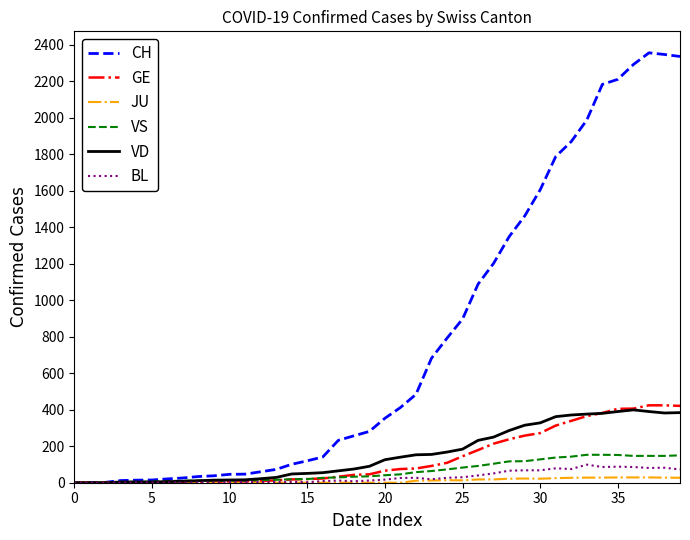

What is the highest value of the VS series?

153